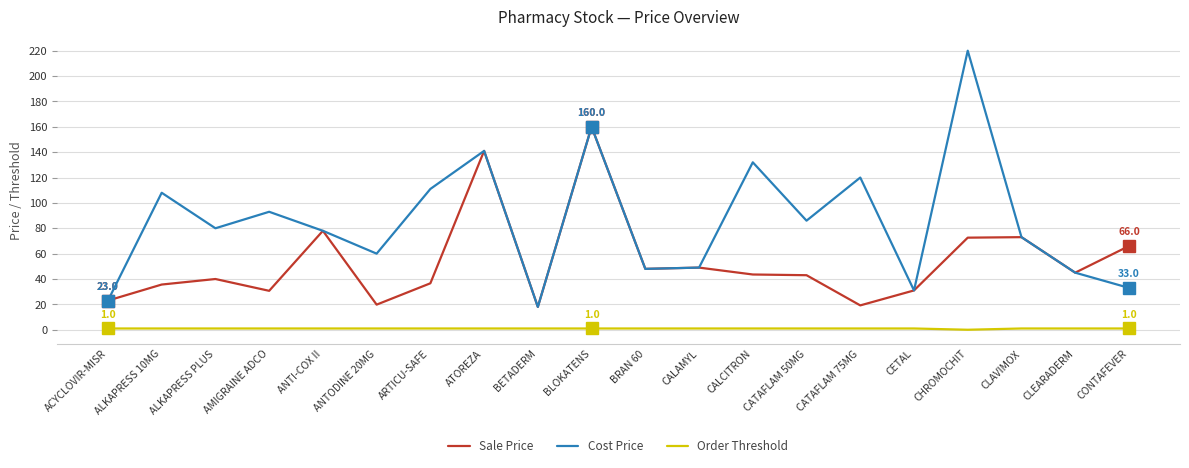

Which series has the largest range (max minus min)?

Cost Price